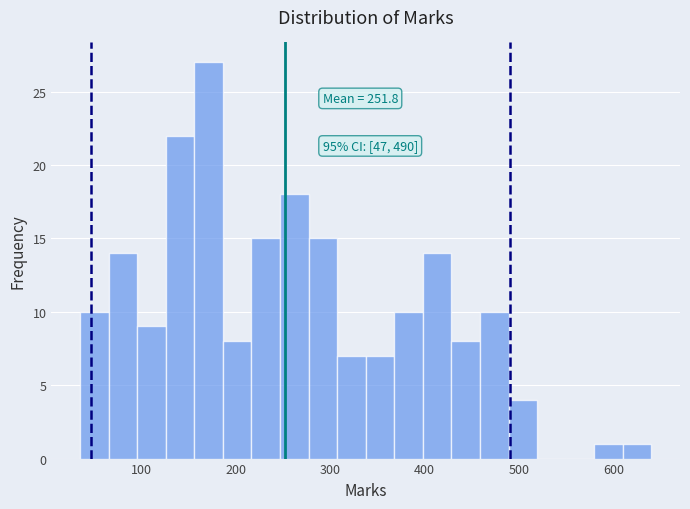

Around what value on the x-axis is the tallest bar? Give the approximate position of its centre, as read against the axis.

170